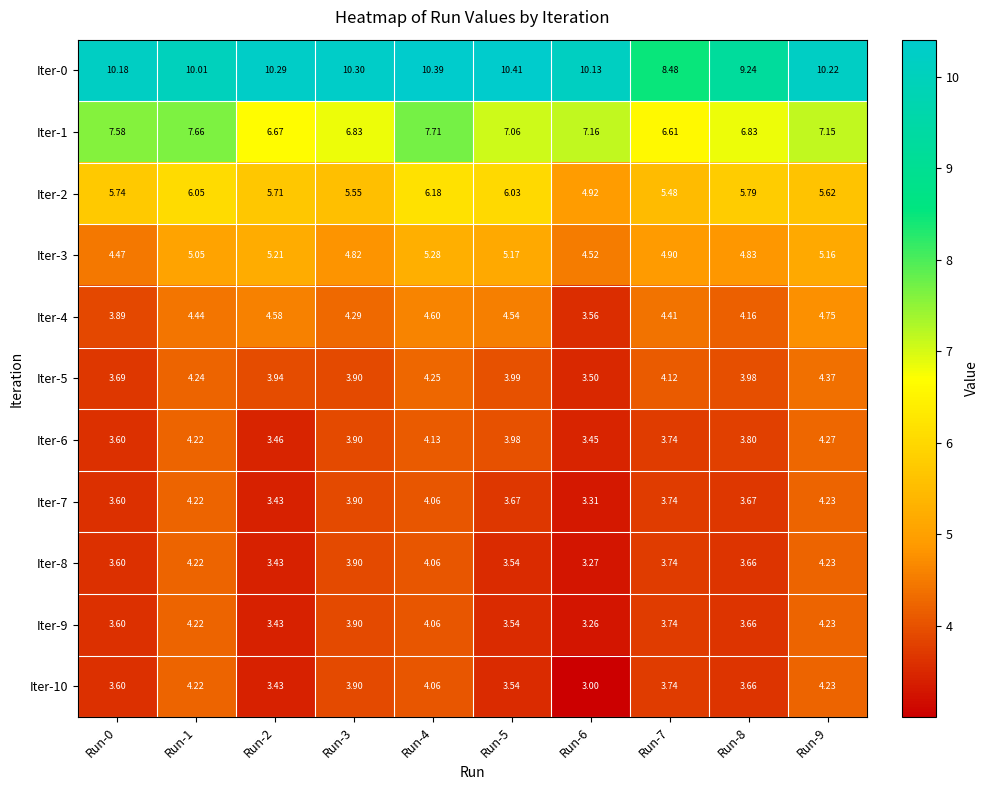

Is the value of Iter-5 at Run-8 greater than the value of Iter-2 at Run-9?

No